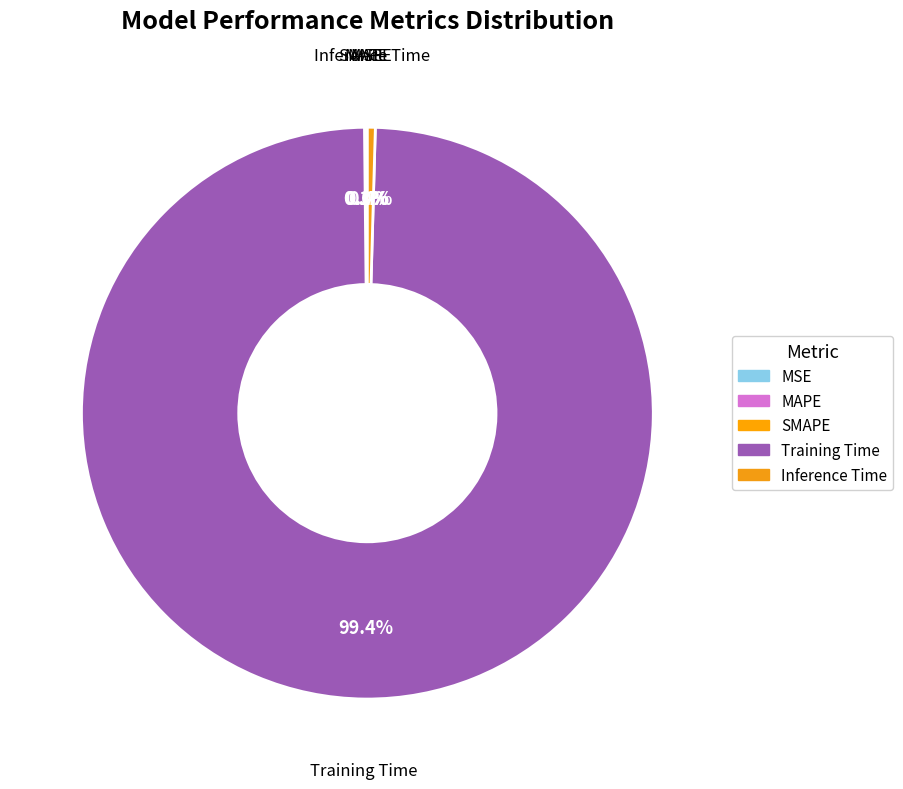

What is the smallest slice in the pie chart?

MSE